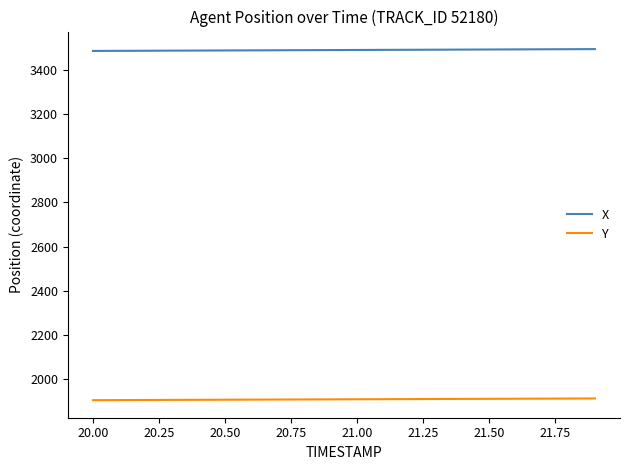

True or false: X and Y cross at least once.

False